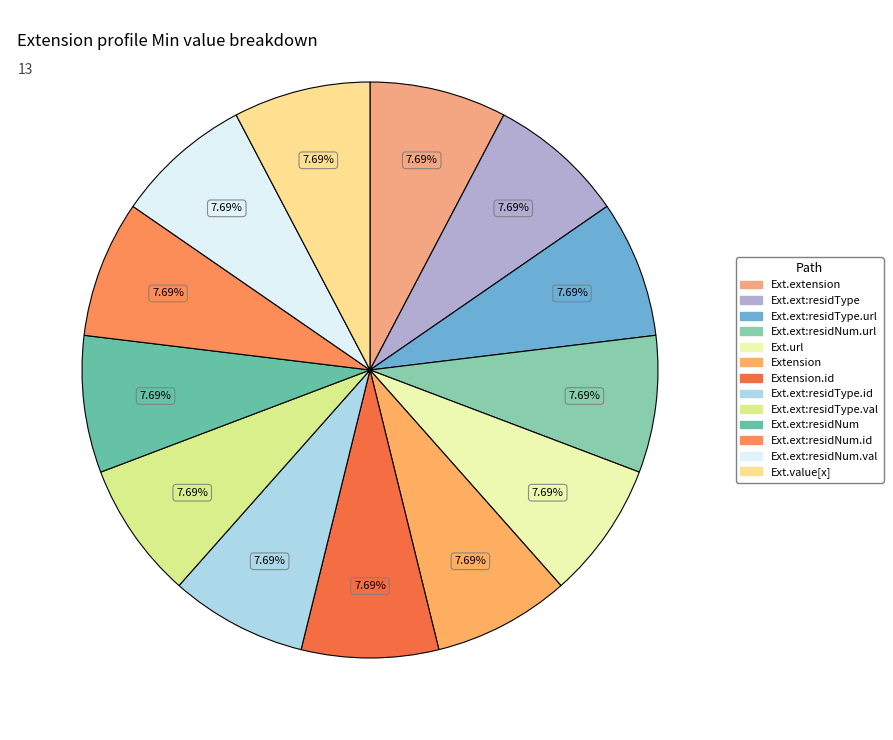

Count the number of slices in the pie.

13